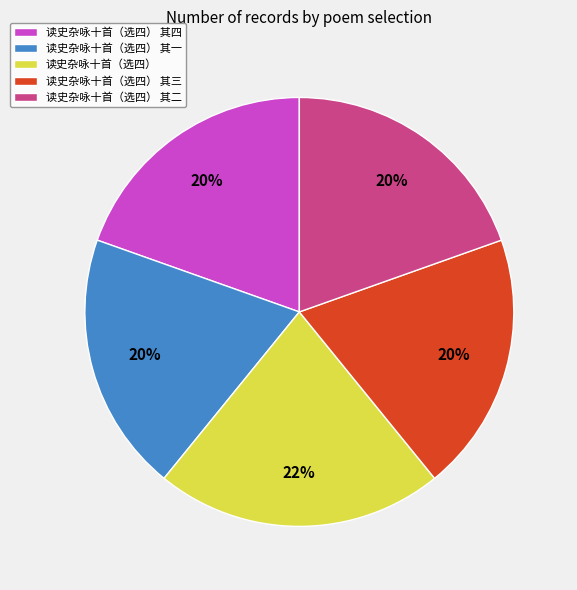

Count the number of slices in the pie.

5